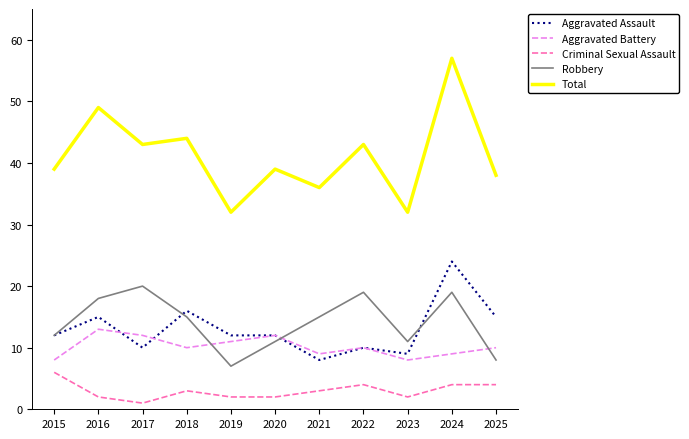

What is the sum of all Criminal Sexual Assault values?

33